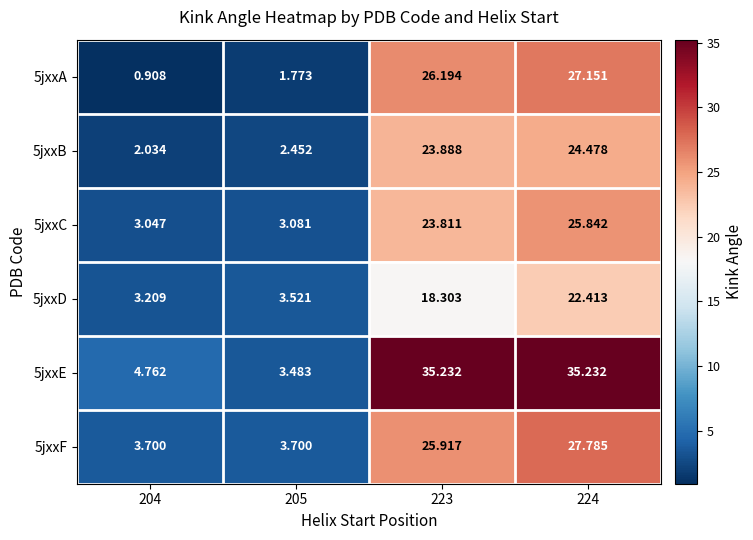

Is the value of 5jxxC at 223 greater than the value of 5jxxD at 204?

Yes